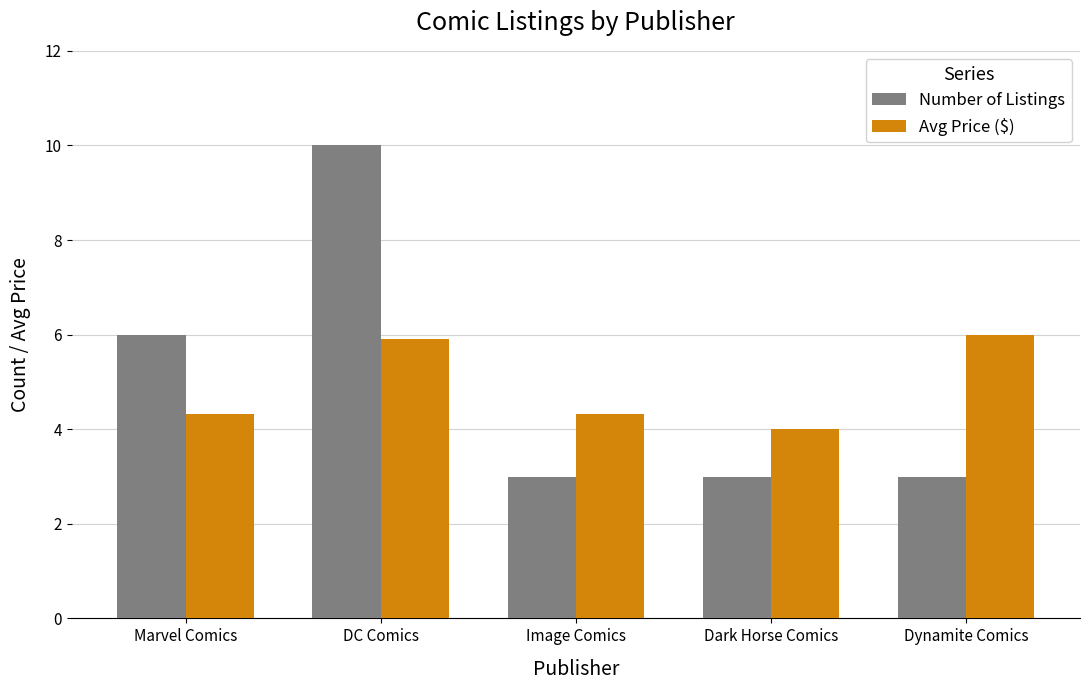

Are the bars grouped side by side (vs. stacked)?

Yes